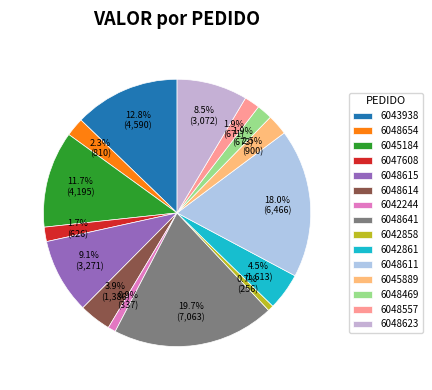

Which slice is the largest?

6048641